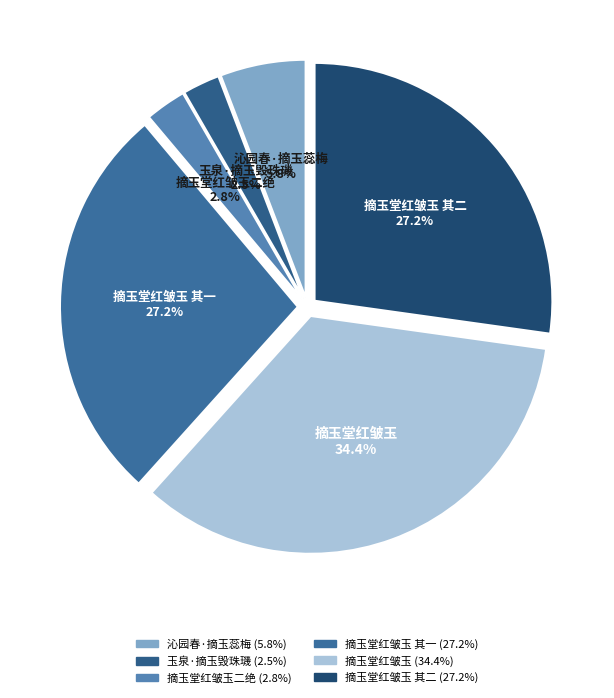

What is the largest slice in the pie chart?

摘玉堂红皱玉